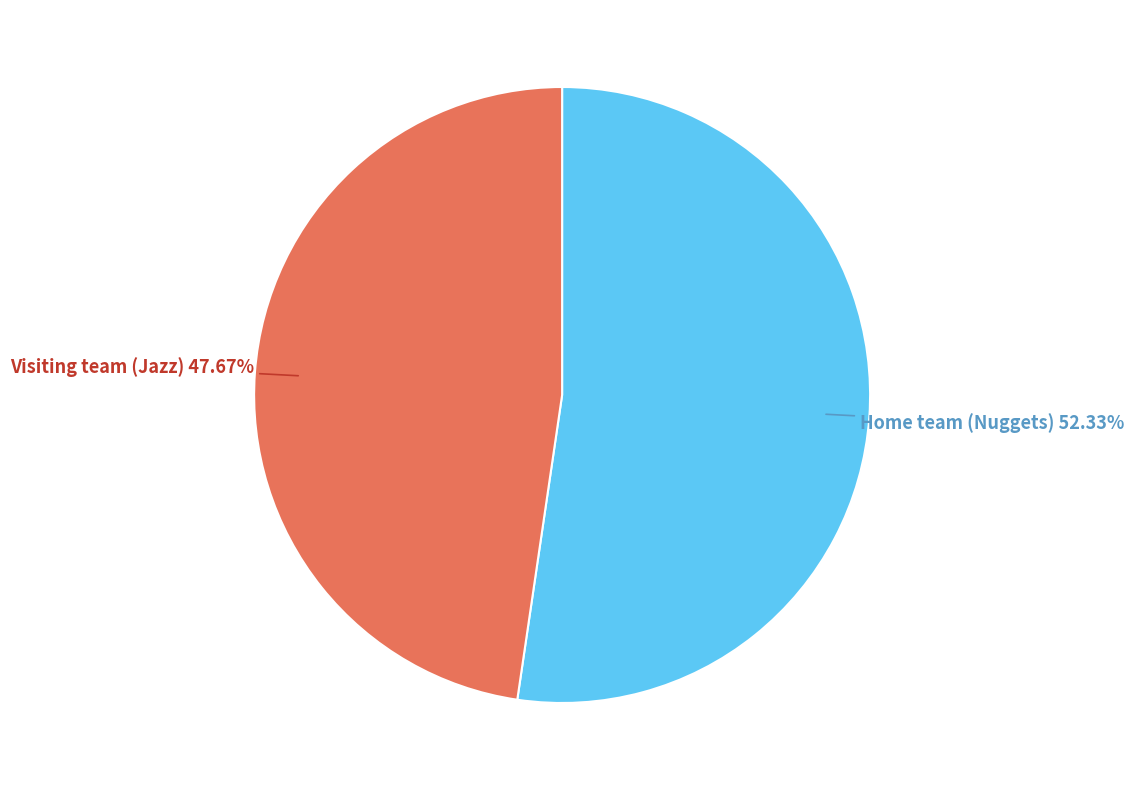

Is there any slice that represents more than half of the pie?

Yes